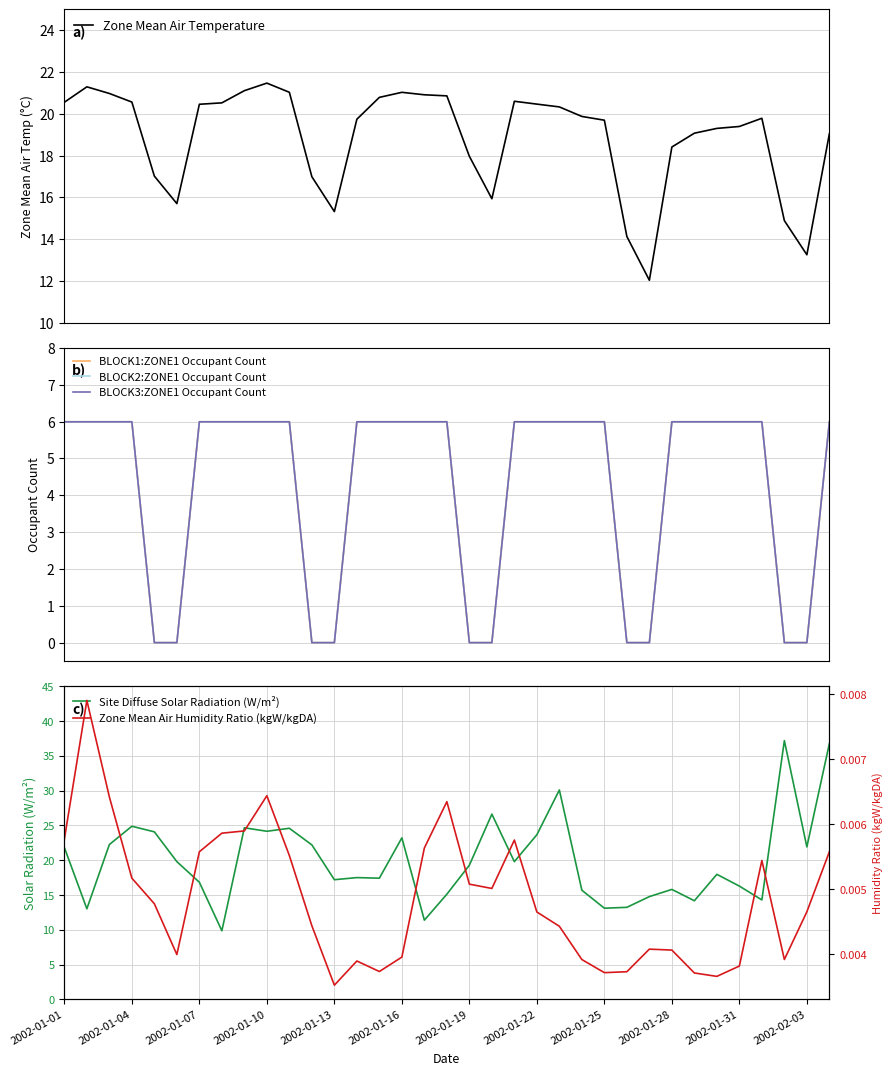

What is the average value of the BLOCK1:ZONE1 Occupant Count series?

4.3